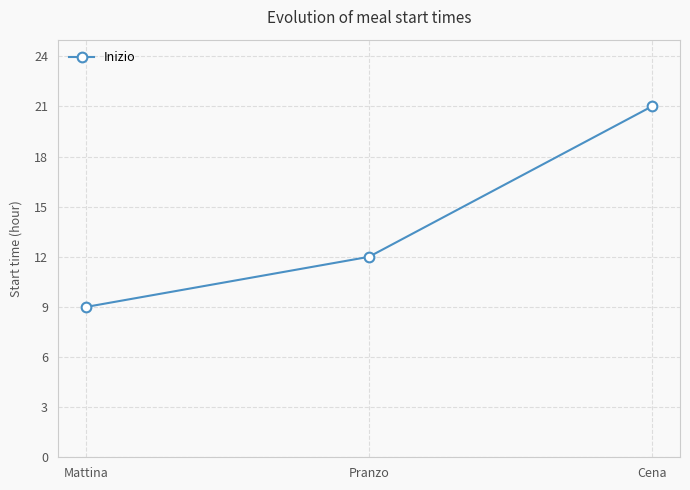

What is the approximate value at Pranzo?

12